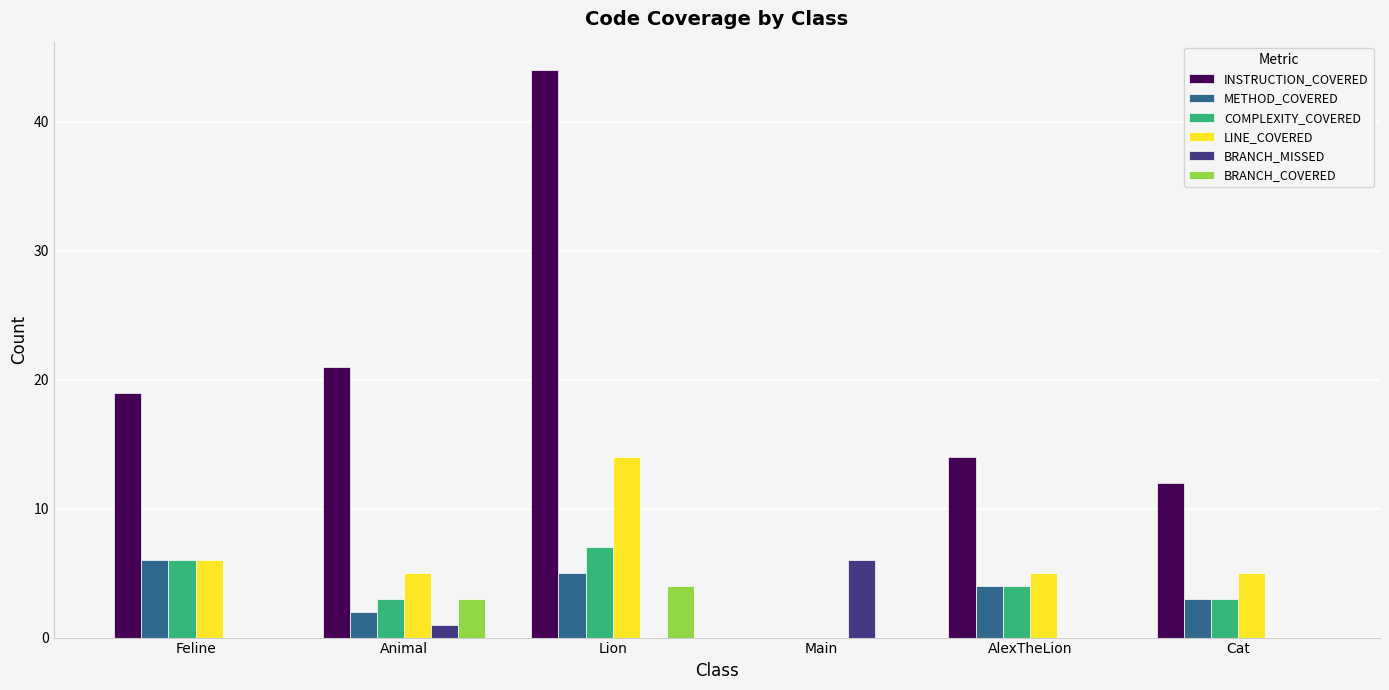

True or false: BRANCH_MISSED has a value of 0 at Feline.

True